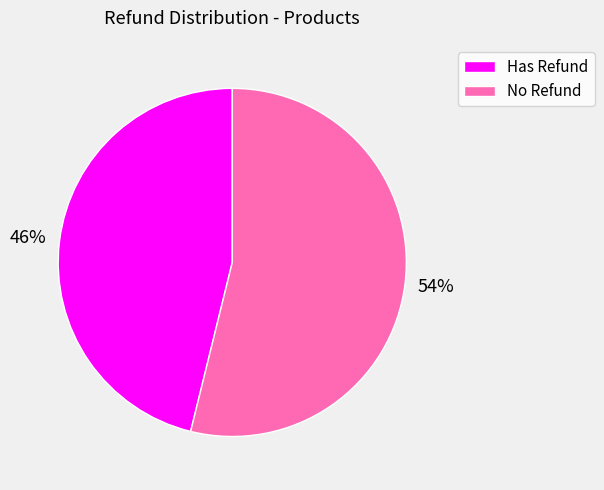

Which category has the smallest portion of the pie?

Has Refund